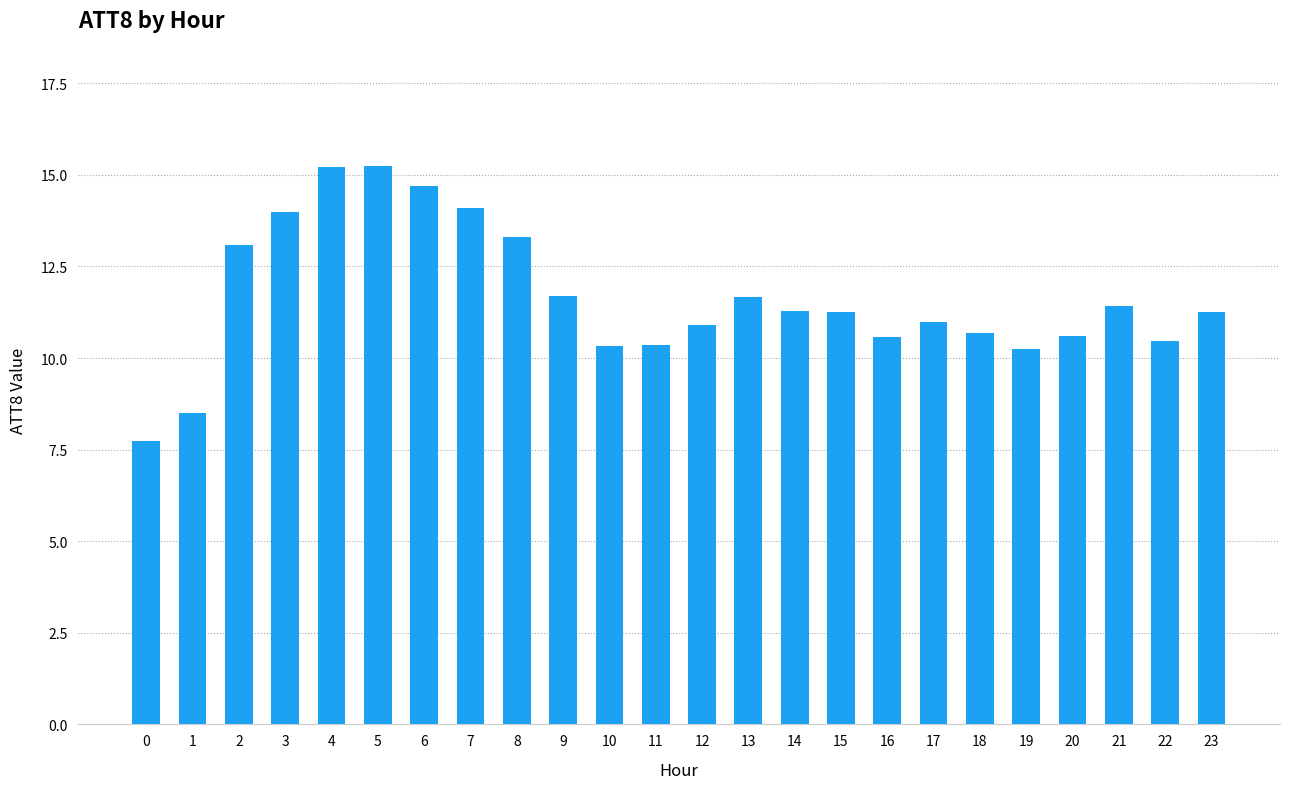

How many series are shown in this chart?

1